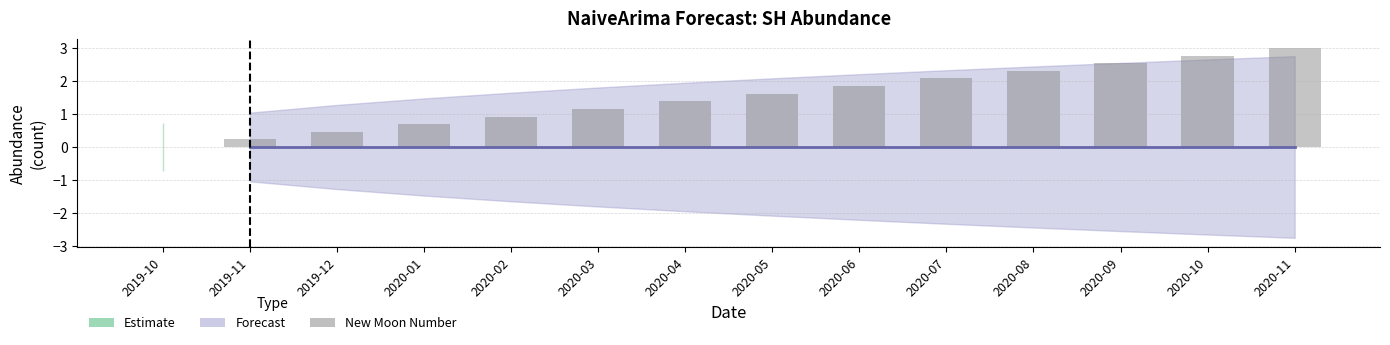

What is the maximum value shown in the chart?

3.0